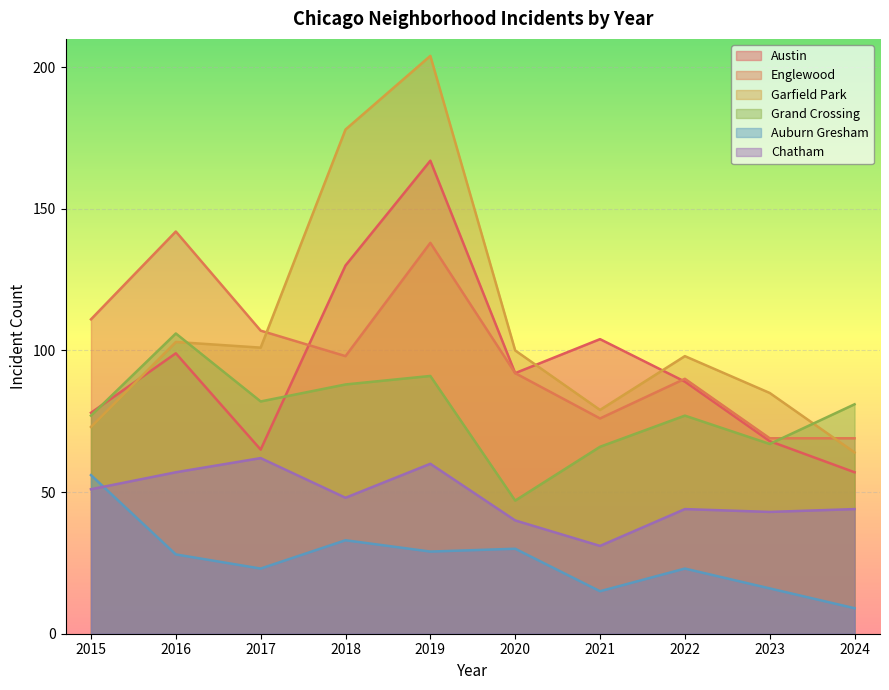

How many lines are shown in the chart?

6